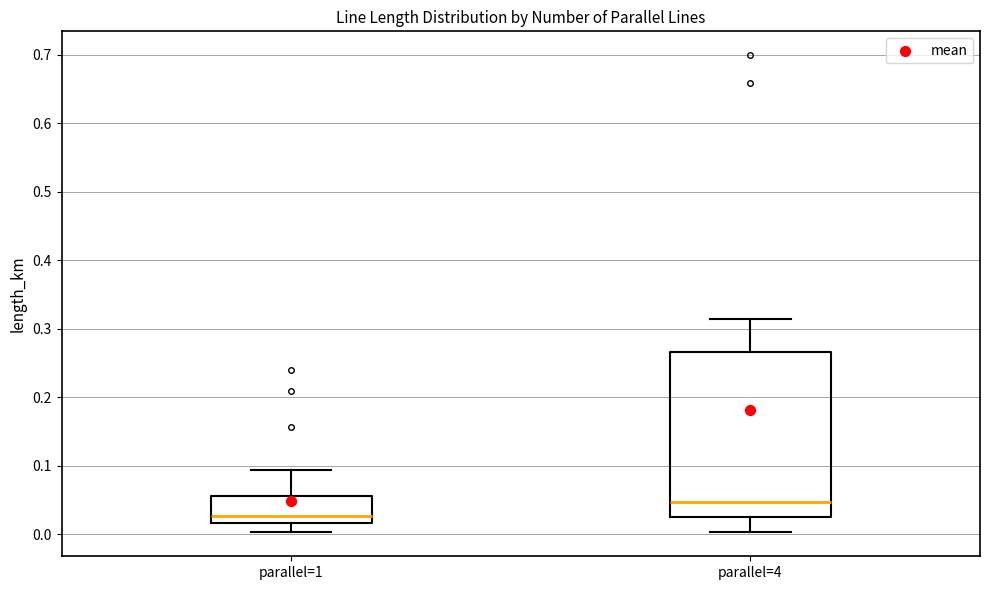

Comparing the boxes themselves (not the whiskers), which one is the tallest?

parallel=4